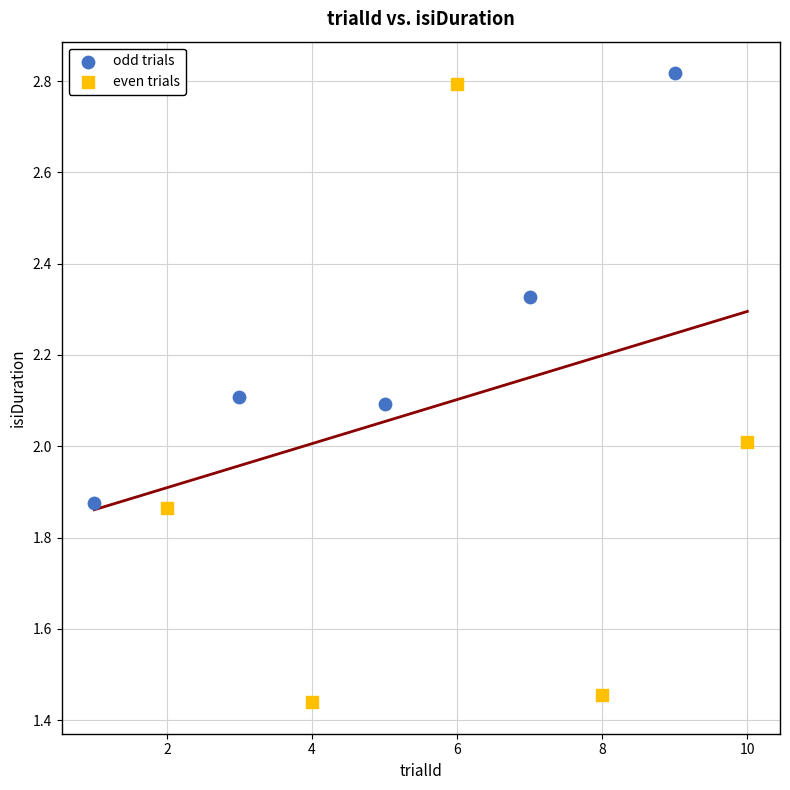

Which series contains the lowest Y value?

even trials